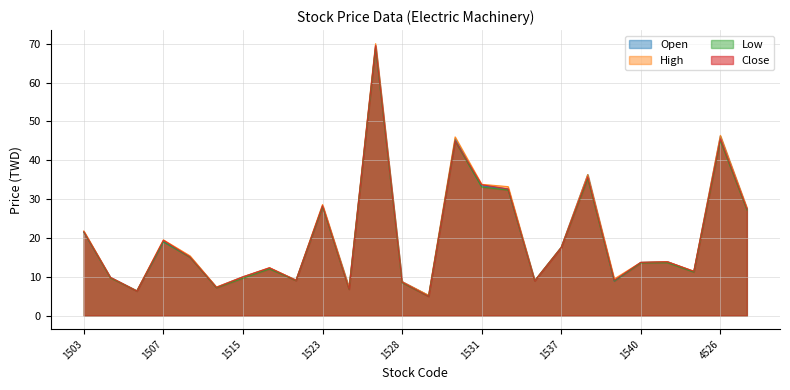

Reading right to left, transcribe all the data shown in this chart.

Open: 4532=27.6	4526=46.2	2371=11.3	1541=13.9	1540=13.7	1539=8.9	1538=36.3	1537=17.6	1535=9.0	1532=32.6	1531=33.4	1530=45.5	1529=5.2	1528=8.8	1527=69.5	1526=7.2	1523=28.2	1519=9.2	1517=12.2	1515=10.0	1514=7.3	1513=15.2	1507=19.0	1506=6.4	1504=9.8	1503=21.5
High: 4532=27.8	4526=46.4	2371=11.4	1541=13.9	1540=13.7	1539=9.4	1538=36.3	1537=17.6	1535=9.0	1532=33.2	1531=33.8	1530=46.0	1529=5.2	1528=8.8	1527=70.0	1526=7.2	1523=28.6	1519=9.2	1517=12.3	1515=10.0	1514=7.3	1513=15.4	1507=19.5	1506=6.4	1504=9.8	1503=21.8
Low: 4532=27.2	4526=45.0	2371=11.2	1541=13.6	1540=13.6	1539=8.9	1538=35.2	1537=17.5	1535=8.9	1532=32.3	1531=33.1	1530=44.9	1529=4.9	1528=8.4	1527=69.0	1526=6.8	1523=28.0	1519=9.0	1517=12.0	1515=9.6	1514=7.2	1513=15.0	1507=19.0	1506=6.3	1504=9.7	1503=21.5
Close: 4532=27.5	4526=45.5	2371=11.4	1541=13.8	1540=13.7	1539=9.1	1538=35.7	1537=17.5	1535=8.9	1532=32.6	1531=33.7	1530=45.0	1529=5.0	1528=8.6	1527=69.5	1526=6.8	1523=28.3	1519=9.1	1517=12.3	1515=9.9	1514=7.2	1513=15.1	1507=19.4	1506=6.3	1504=9.8	1503=21.6